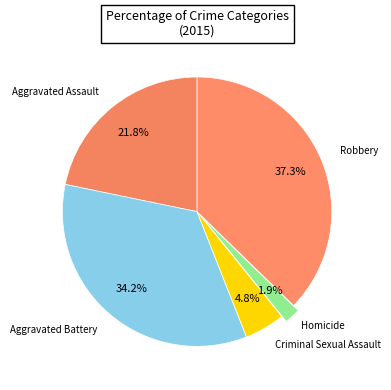

True or false: Robbery accounts for 50% of the total.

False